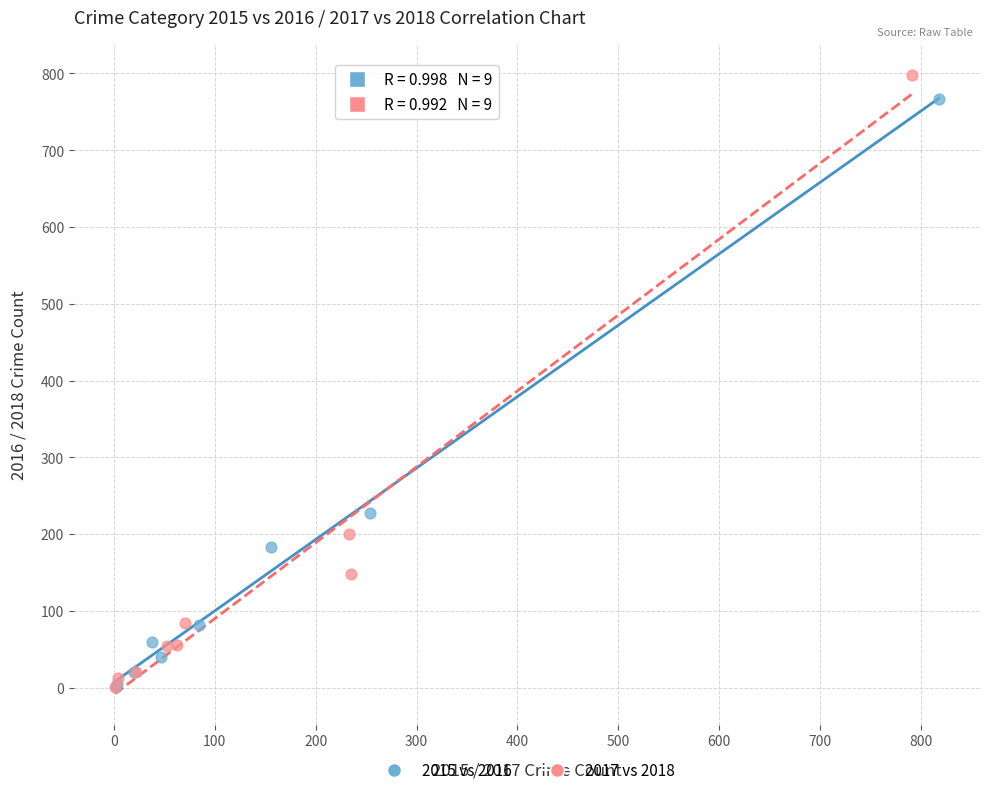

What are all the series names shown in the legend?

2015 vs 2016, 2017 vs 2018